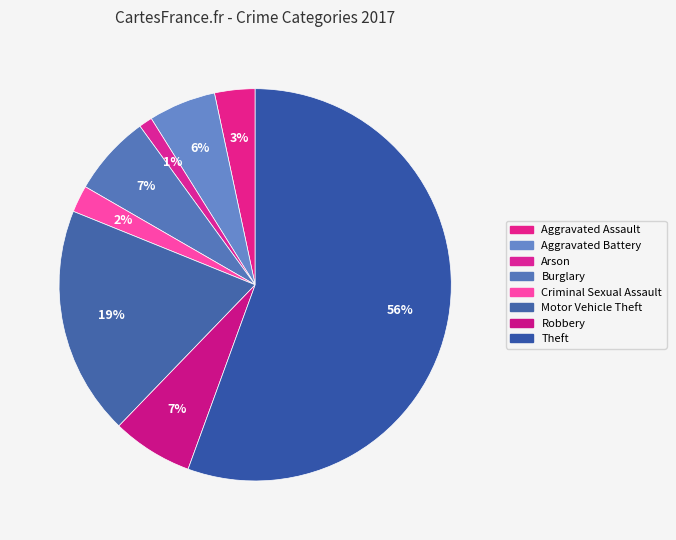

Between Aggravated Assault and Robbery, which is larger?

Robbery